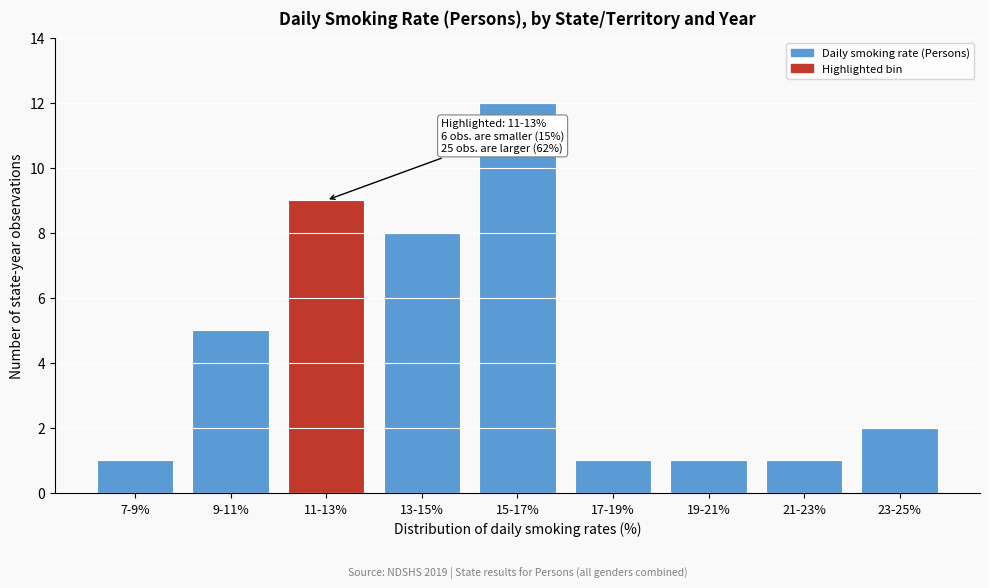

Reading left to right, extract all data points from this chart.

1	5	9	8	12	1	1	1	2